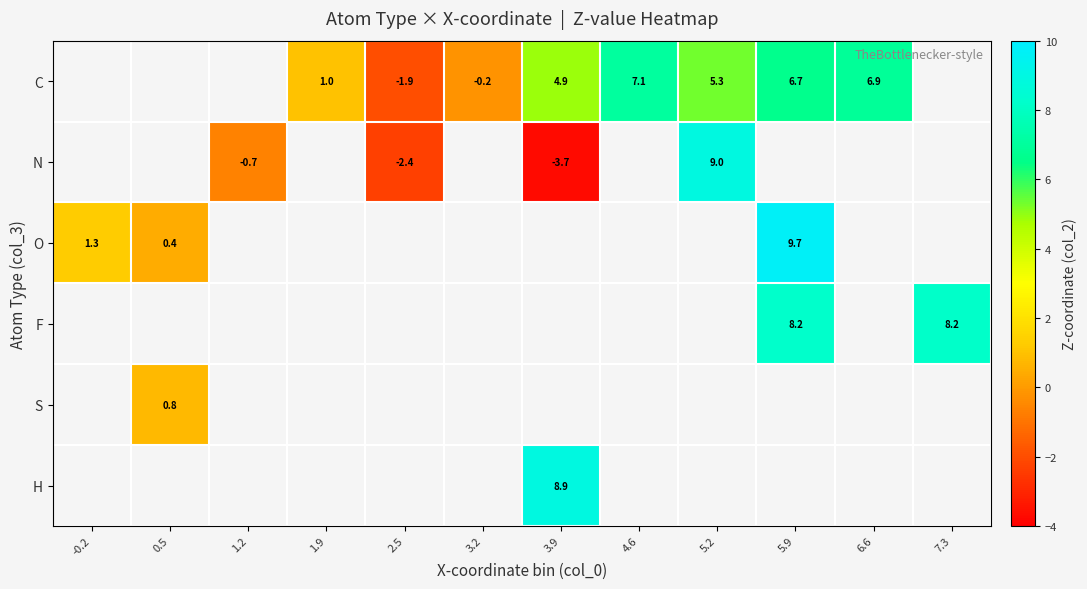

How many positive values does the H series have?

1